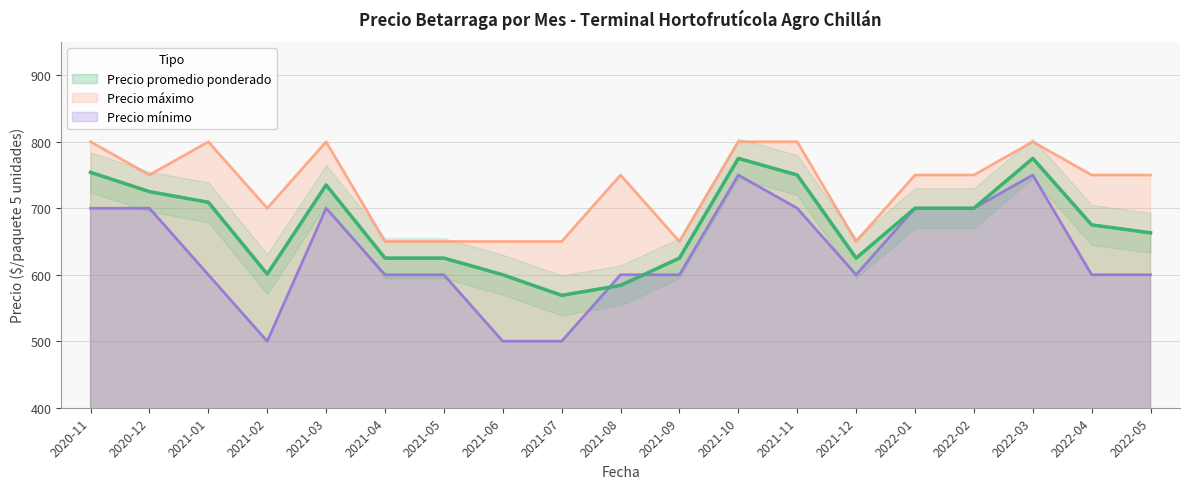

Which label corresponds to the smallest value in the chart?

2021-02